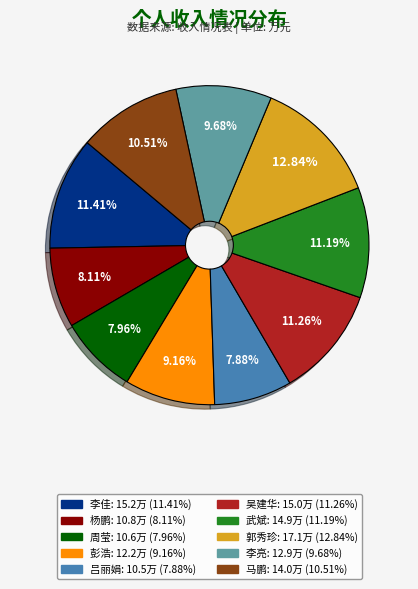

Combined, do 周莹 and 马鹏 account for over 50%?

No